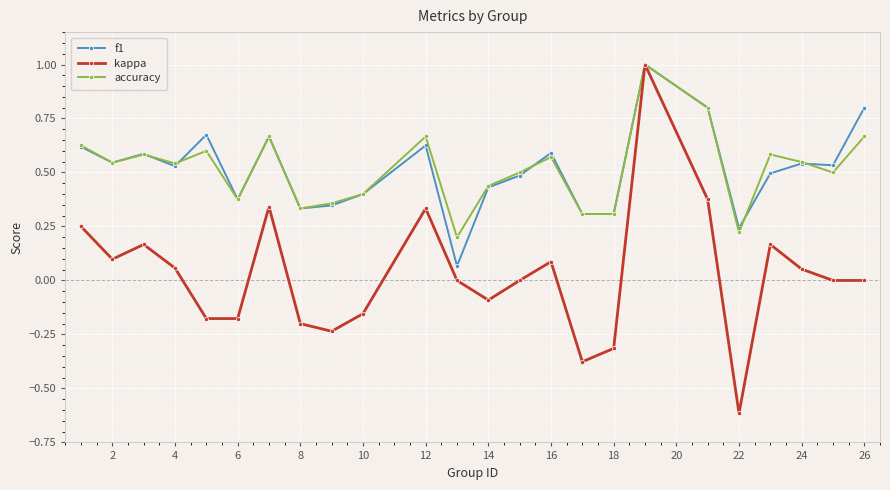

How many series are shown in this chart?

3